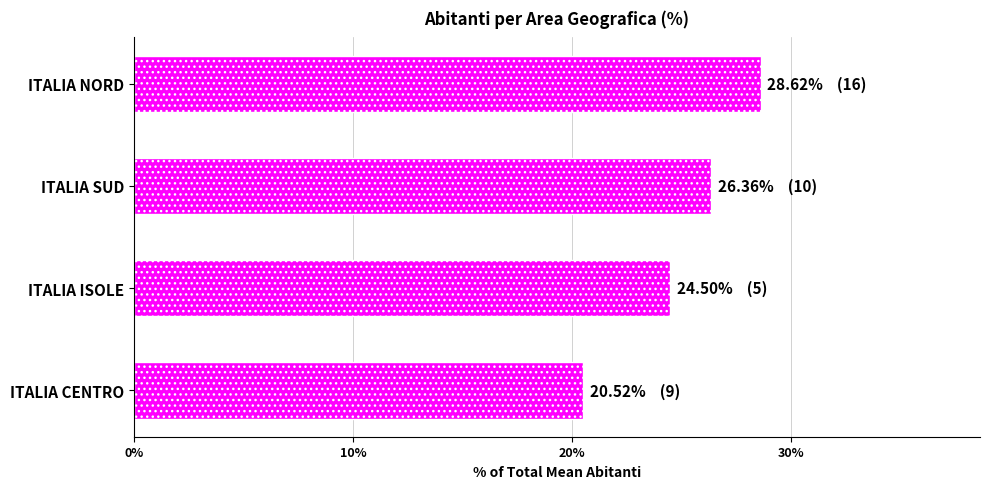

Rank the categories by value from lowest to highest.

ITALIA CENTRO, ITALIA ISOLE, ITALIA SUD, ITALIA NORD